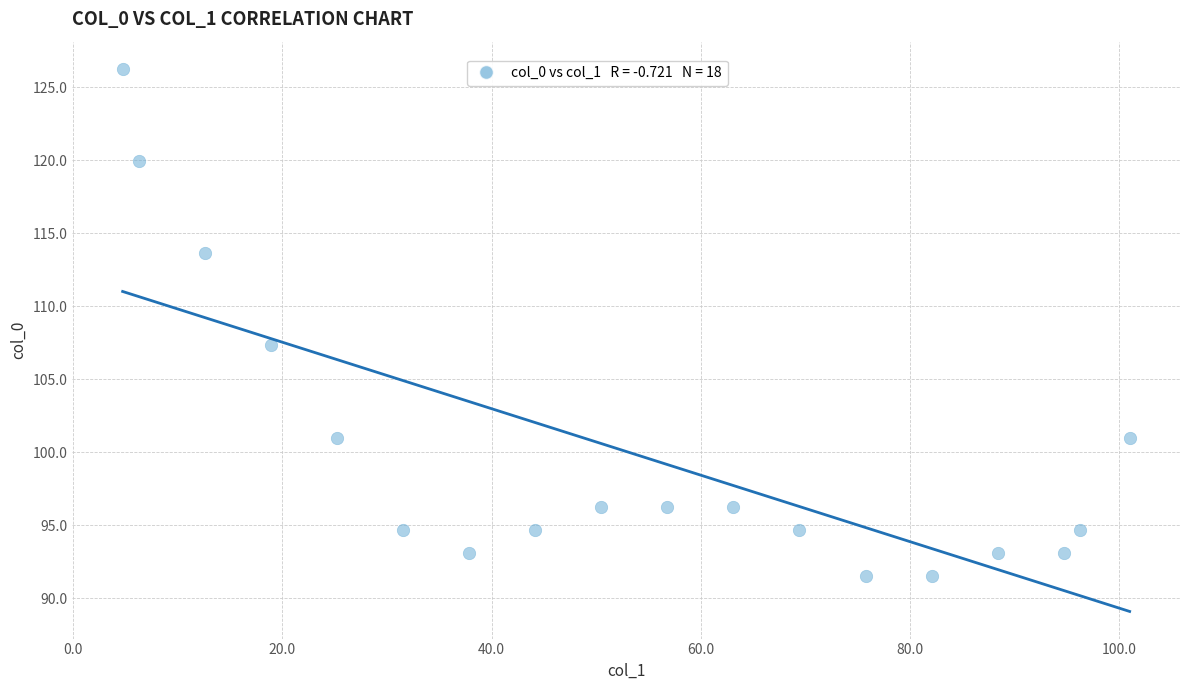

What is the range of X values (max minus min)?

96.3